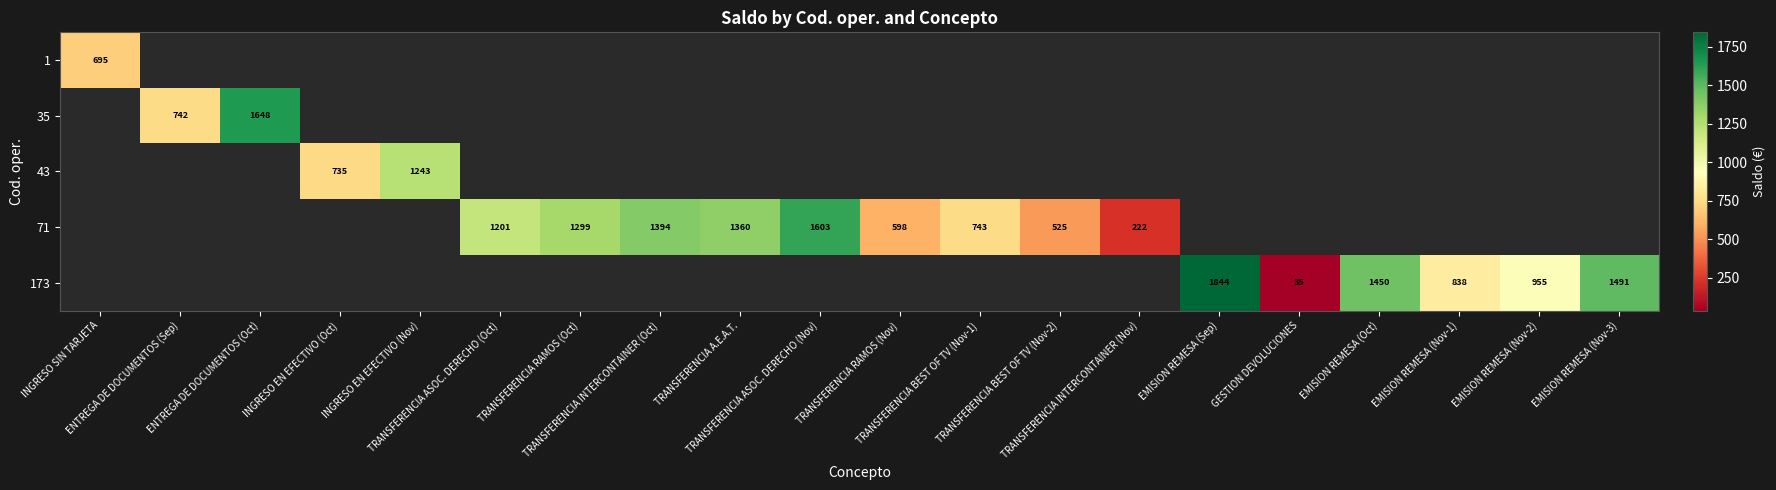

How many distinct data groups are displayed?

5